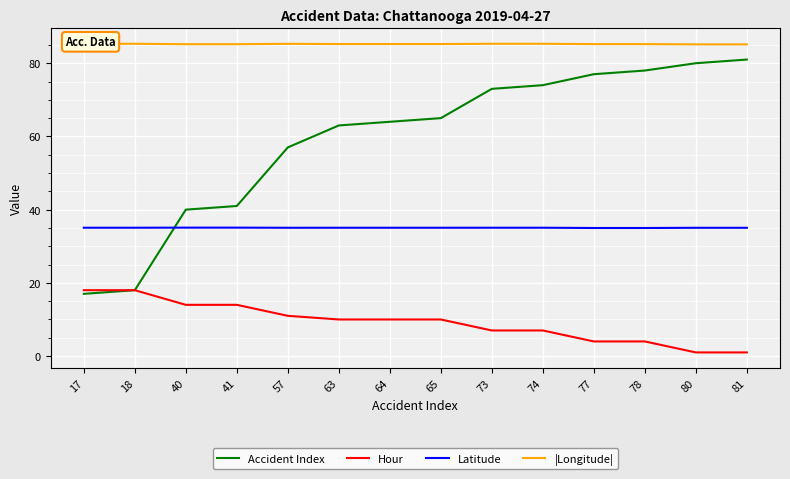

Which series has the largest range (max minus min)?

Accident Index